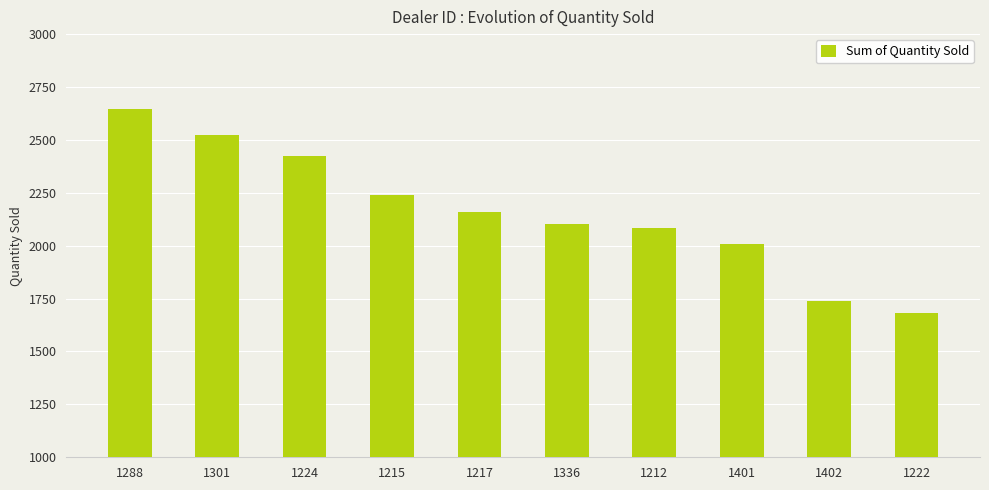

Reading left to right, list all the values displayed in this chart.

1288=2644	1301=2523	1224=2422	1215=2238	1217=2158	1336=2102	1212=2083	1401=2006	1402=1738	1222=1683